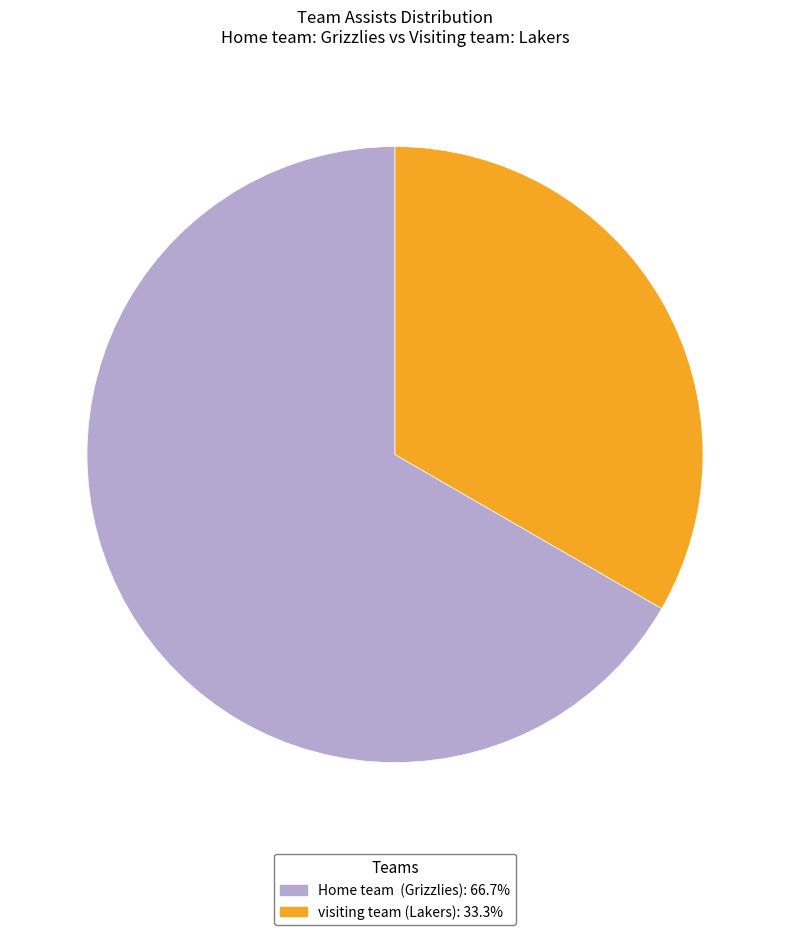

Does visiting team (Lakers) represent more than half of the total?

No